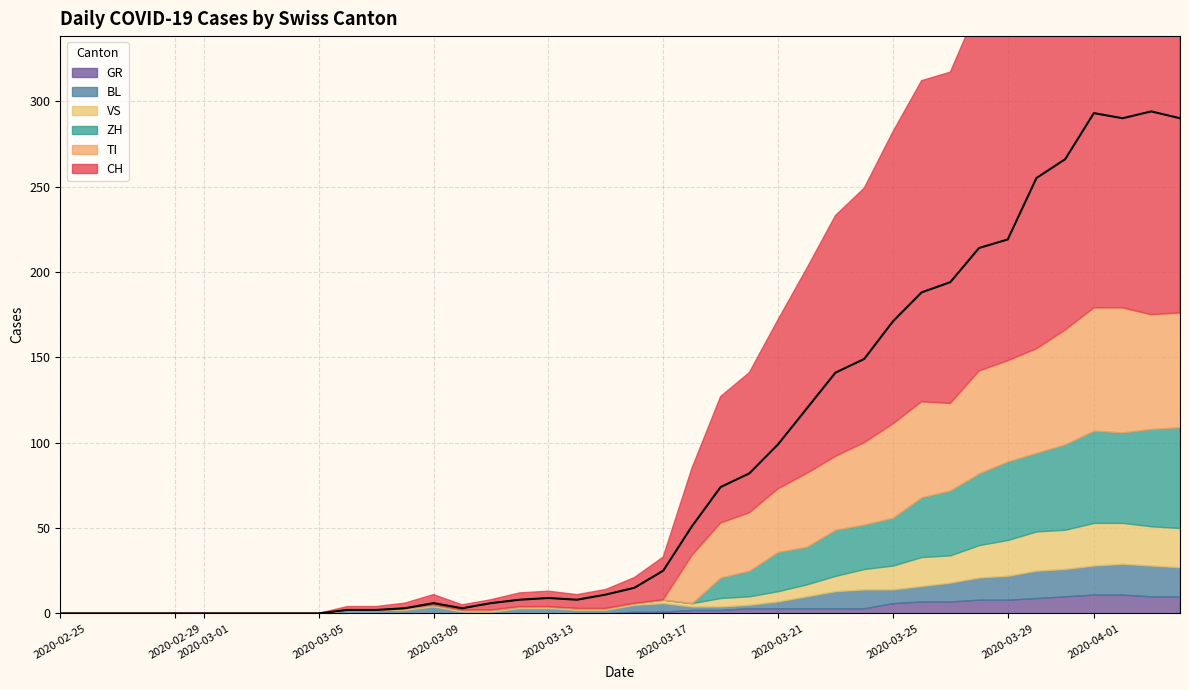

Rank the series by their maximum value, from lowest to highest.

GR, BL, VS, ZH, TI, CH